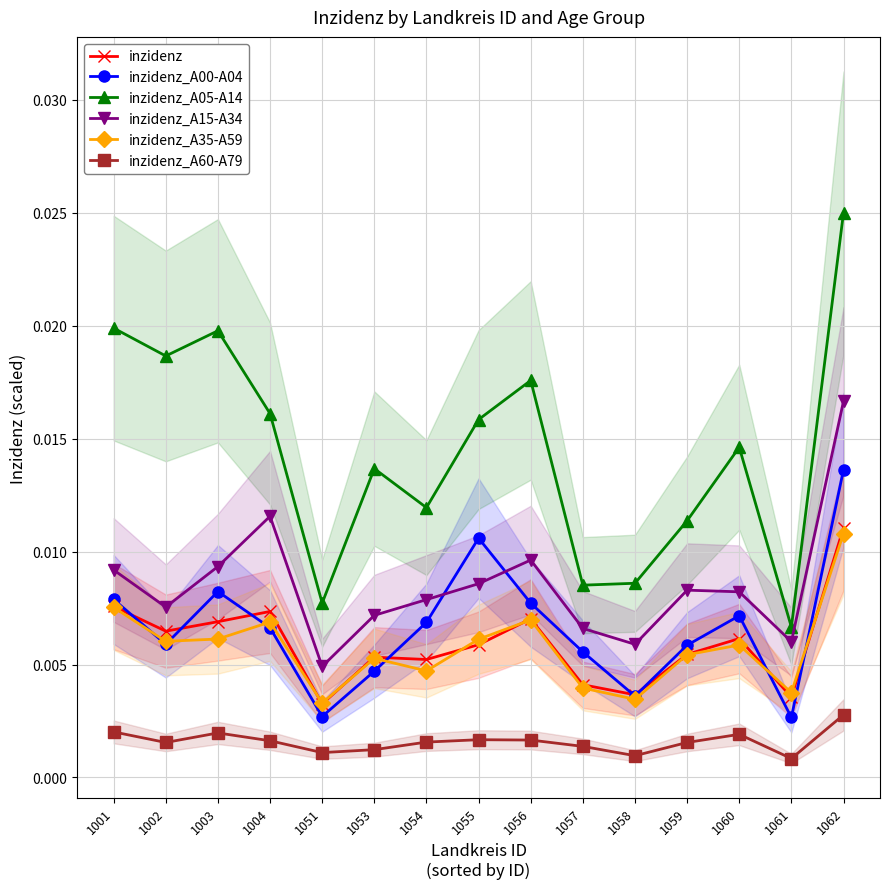

True or false: inzidenz_A15-A34 has a value of 0.0 at 1001.

True